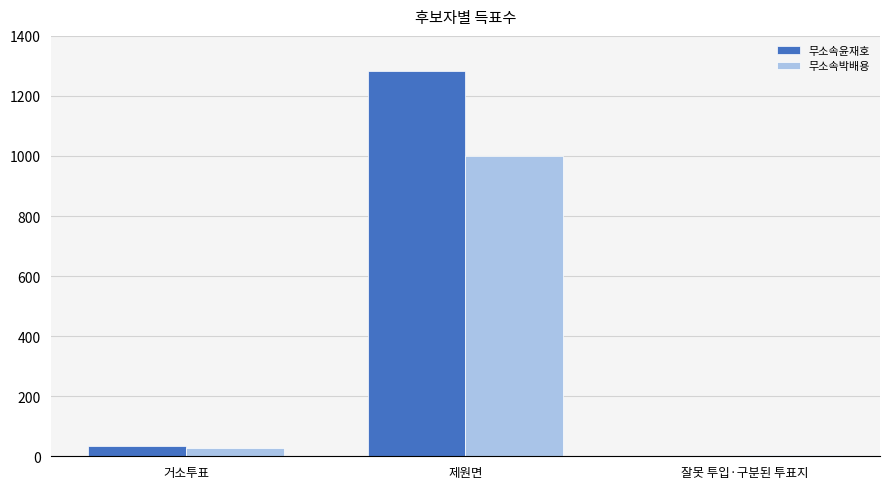

What is the maximum value shown in the chart?

1283